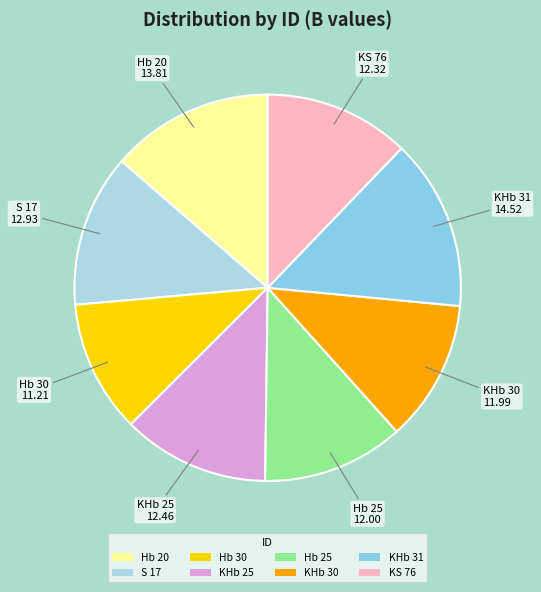

Is it true that KS 76 is 18% of the pie?

False